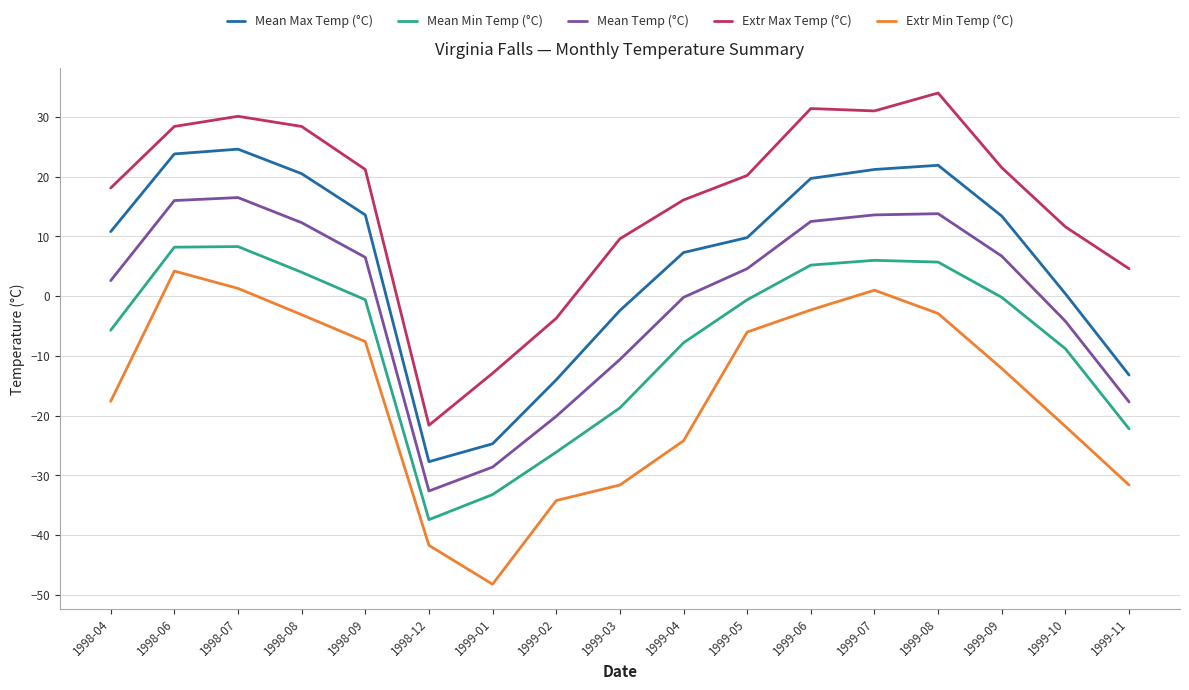

How many negative values does the Extr Min Temp (°C) series have?

14